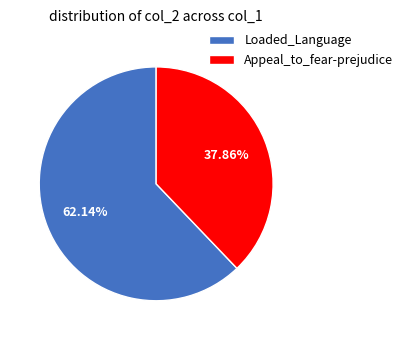

Combined, do Appeal_to_fear-prejudice and Loaded_Language account for over 50%?

Yes